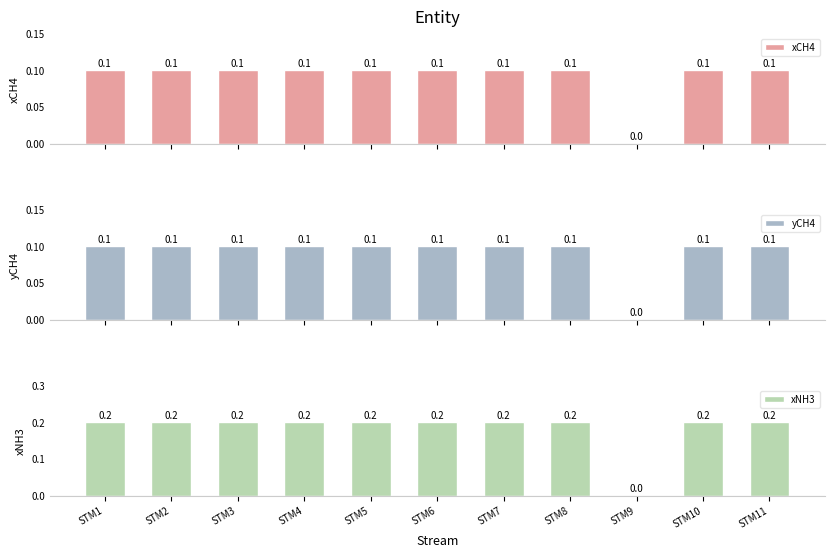

What is the total value across all series at STM6?

0.4